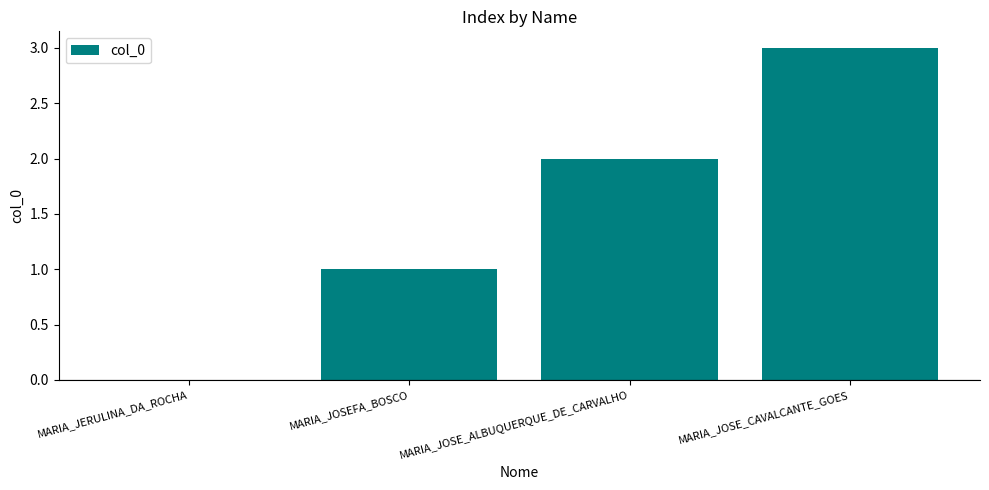

At which label is the value closest to 1?

MARIA_JOSEFA_BOSCO